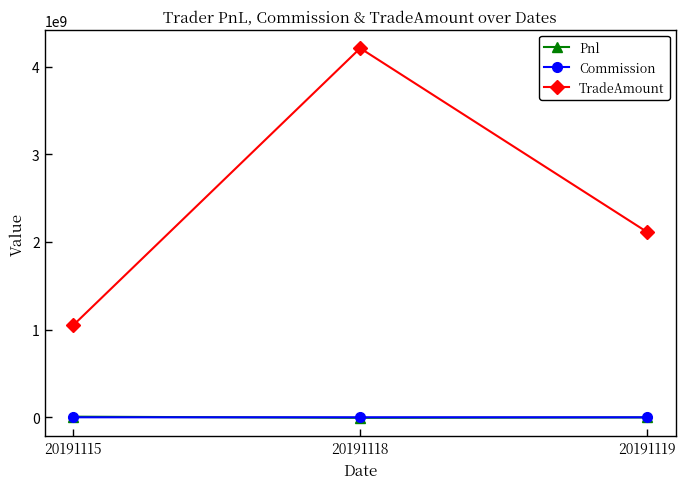

Which label corresponds to the largest value in the chart?

20191118